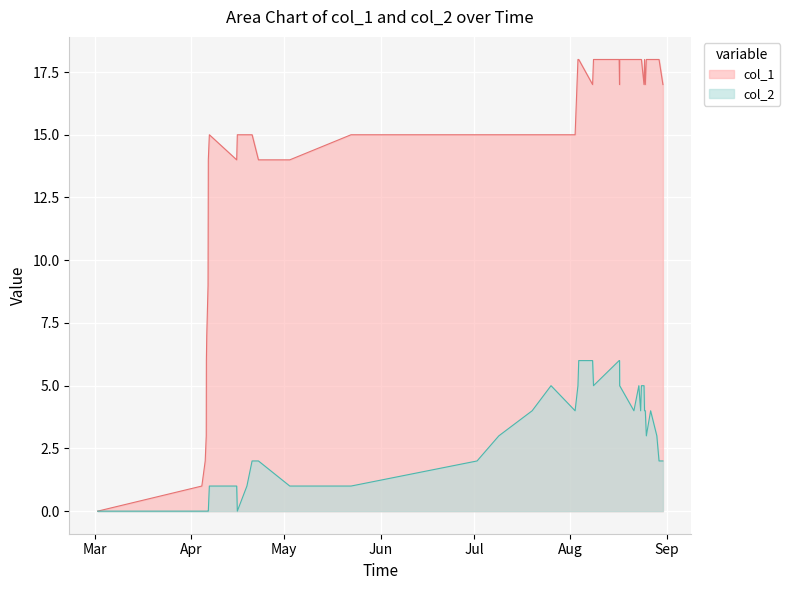

What is the greatest value displayed?

18